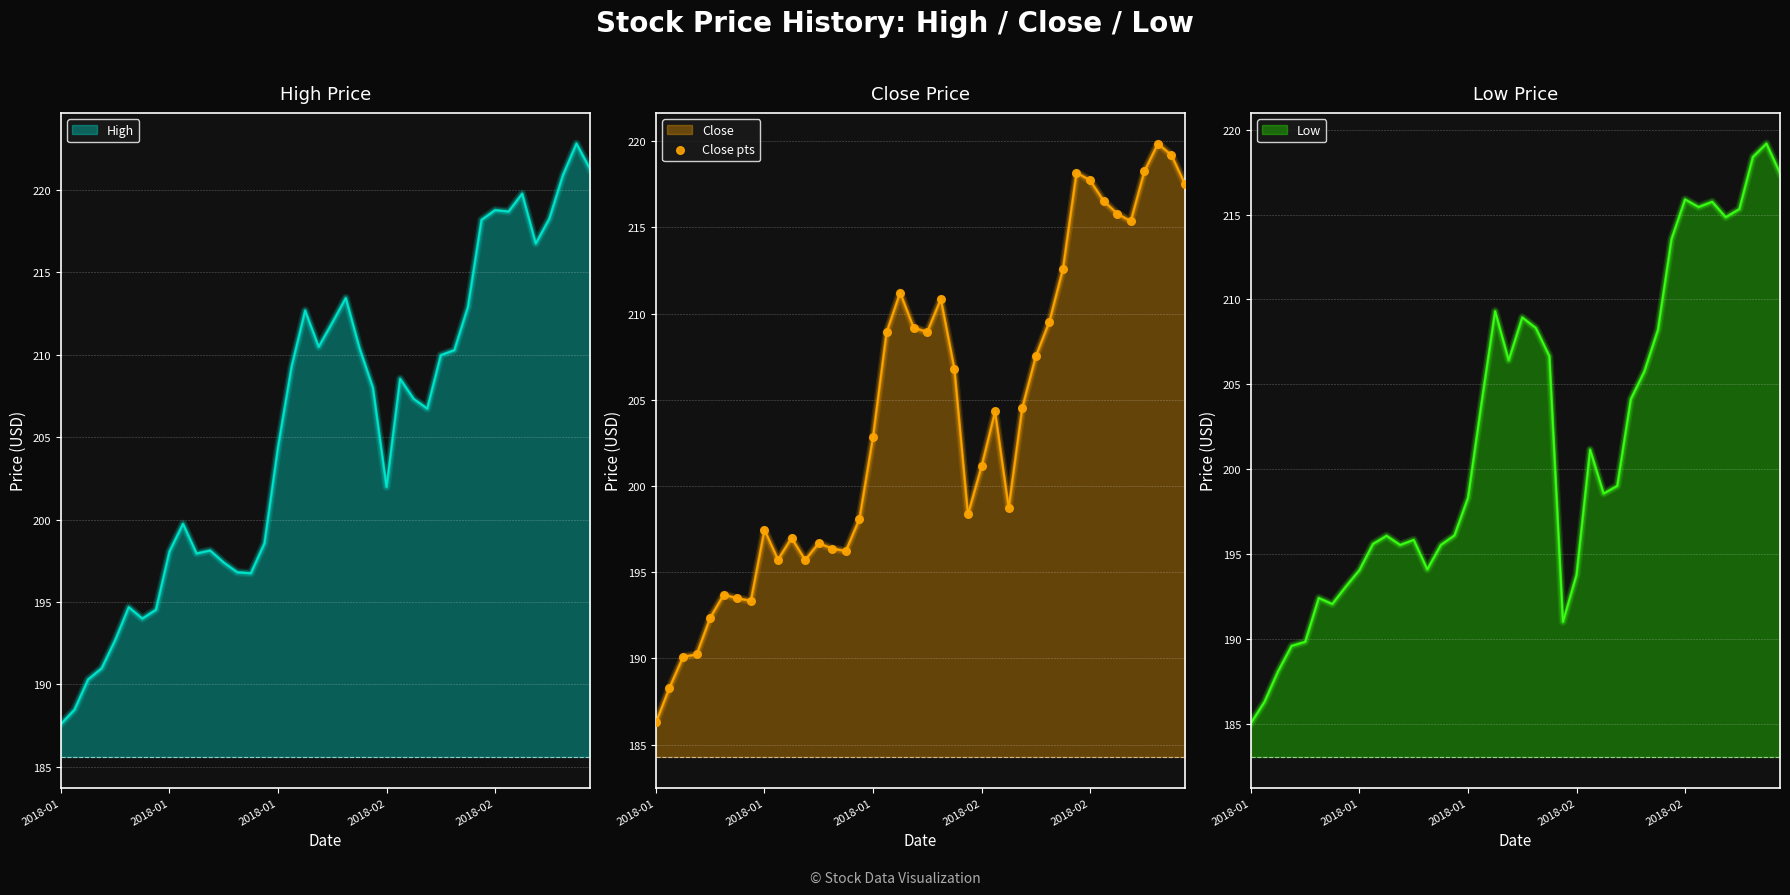

What is the change in value from 2018-02 to 8?

+5.1